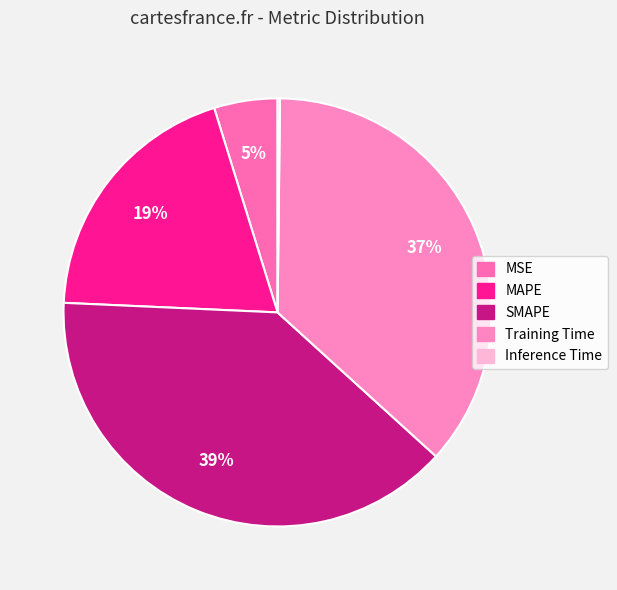

What portion of the pie excludes Training Time?

63.4%